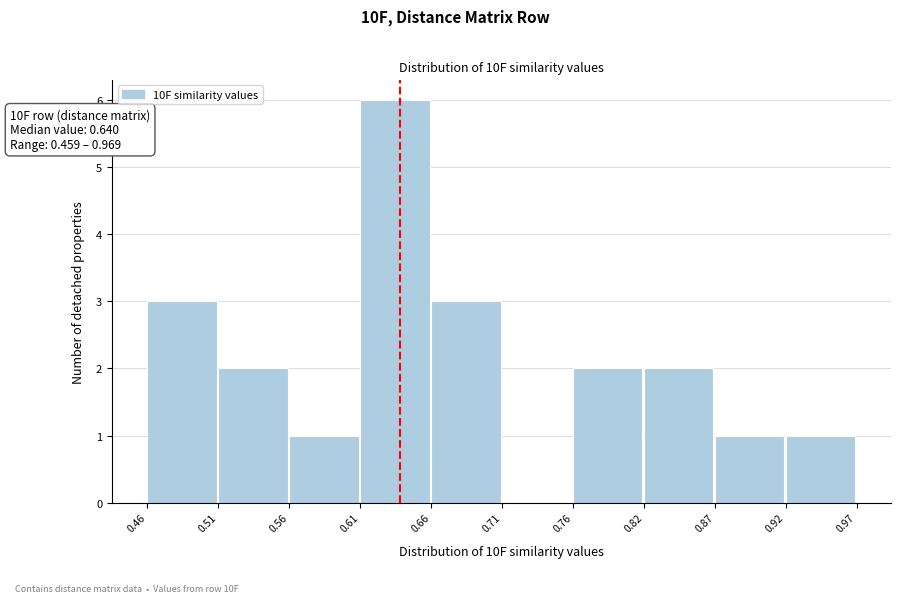

Which range on the x-axis has the tallest bar?

0.61 to 0.66